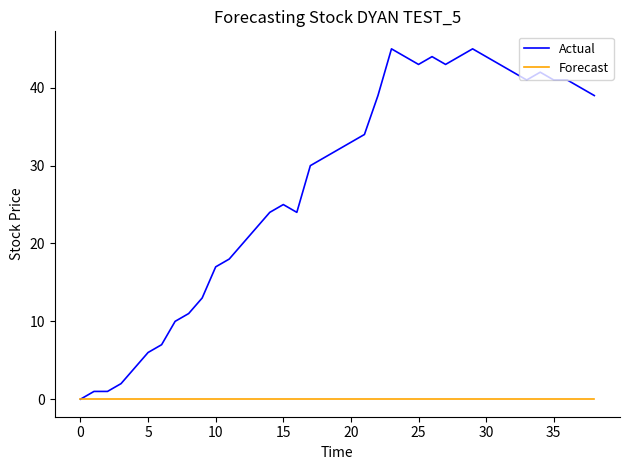

Rank the series by their average value, from highest to lowest.

Actual, Forecast